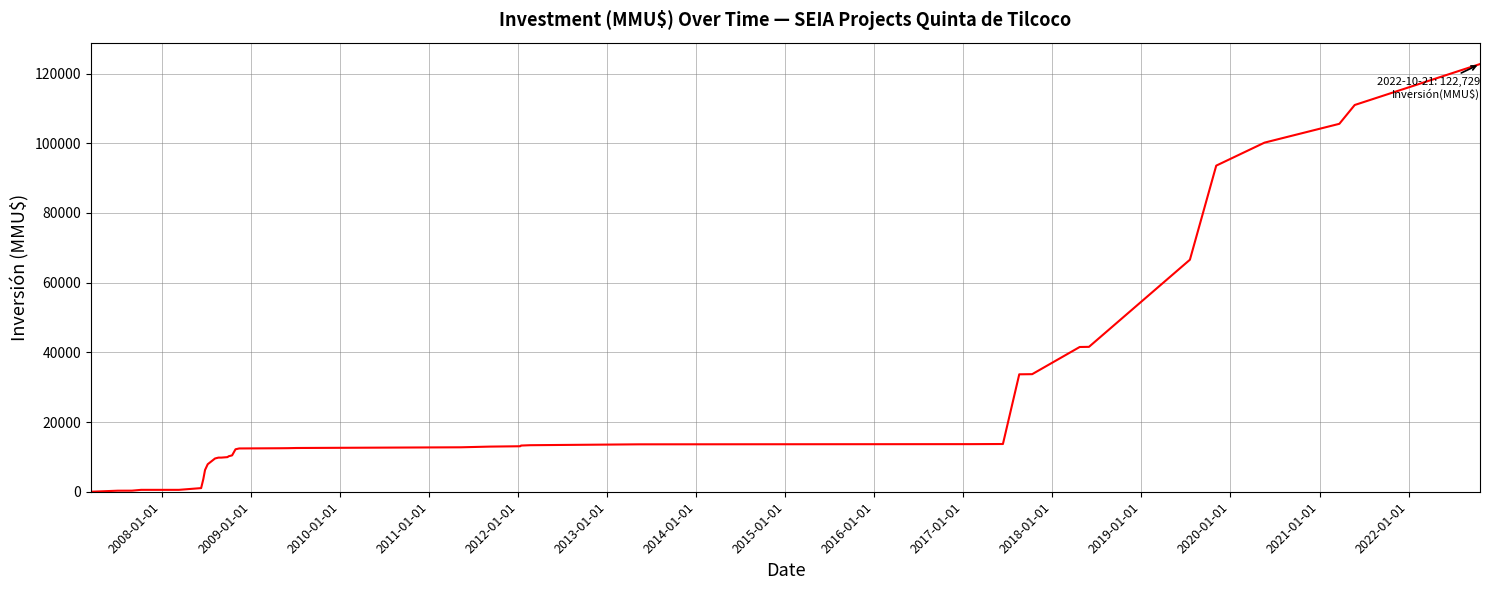

What is the maximum value shown in the chart?

122729